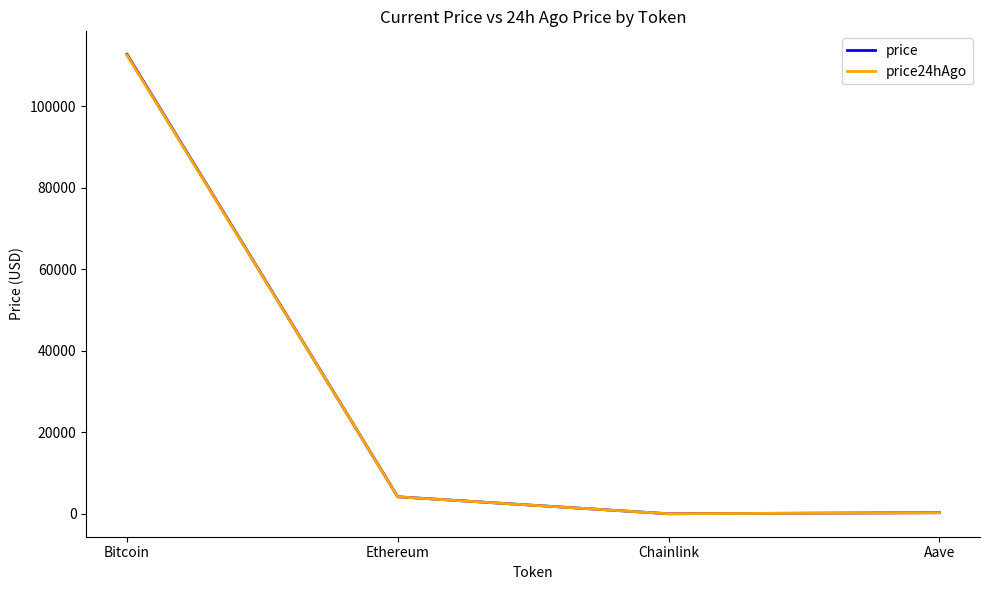

What is the maximum value for price?

112709.0